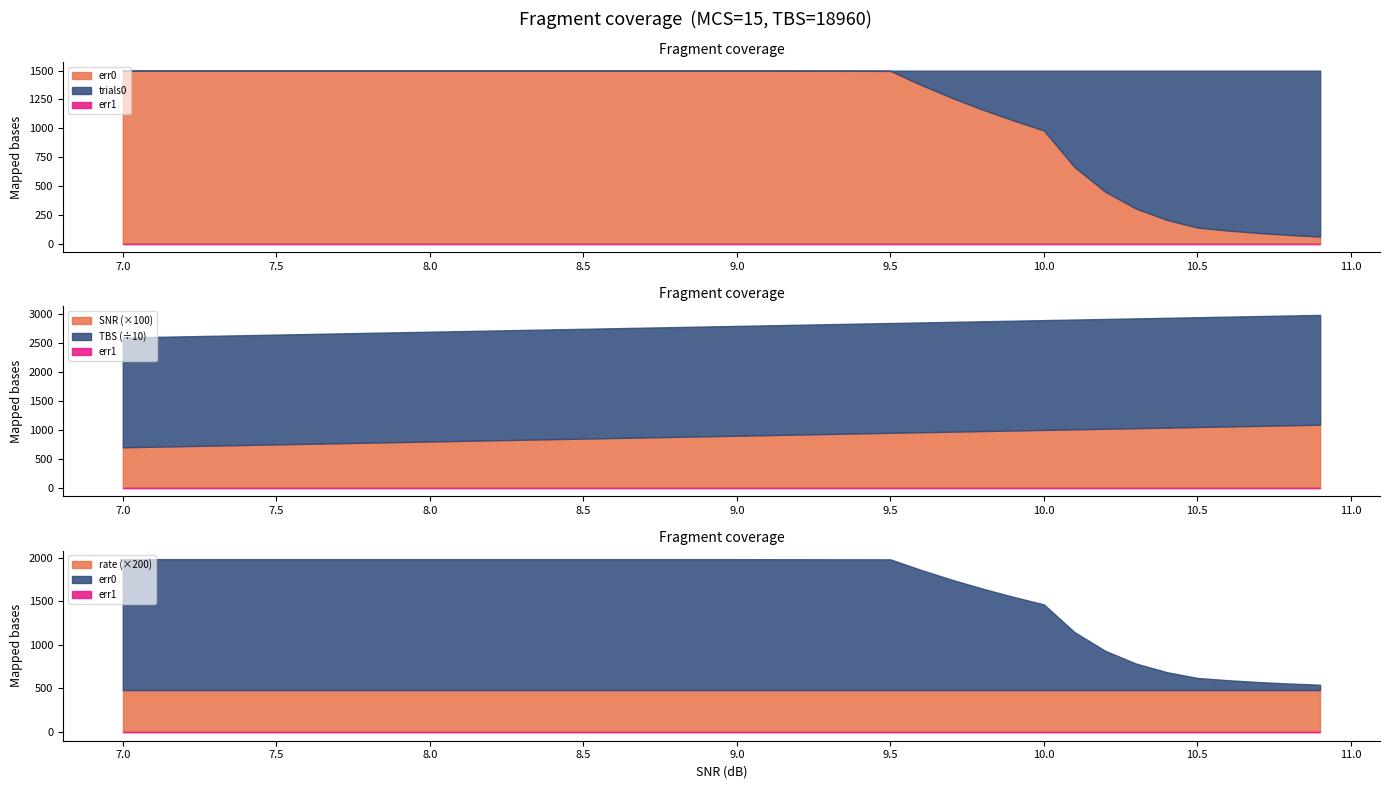

Reading left to right, list all the values displayed in this chart.

err0: 1500.0	1500.0	1500.0	1500.0	1500.0	1498.0	1377.0	1265.0	1163.0	1069.0	982.0	664.0	450.0	304.0	206.0	139.0	113.0	92.0	75.0	61.0
trials0: 1500.0	1500.0	1500.0	1500.0	1500.0	1500.0	1500.0	1500.0	1500.0	1500.0	1500.0	1500.0	1500.0	1500.0	1500.0	1500.0	1500.0	1500.0	1500.0	1500.0
TBS: 18960.0	18960.0	18960.0	18960.0	18960.0	18960.0	18960.0	18960.0	18960.0	18960.0	18960.0	18960.0	18960.0	18960.0	18960.0	18960.0	18960.0	18960.0	18960.0	18960.0
SNR: 7.0	7.5	8.0	8.5	9.0	9.5	9.6	9.7	9.8	9.9	10.0	10.1	10.2	10.3	10.4	10.5	10.6	10.7	10.8	10.9
rate: 2.4	2.4	2.4	2.4	2.4	2.4	2.4	2.4	2.4	2.4	2.4	2.4	2.4	2.4	2.4	2.4	2.4	2.4	2.4	2.4
err1: 0.0	0.0	0.0	0.0	0.0	0.0	0.0	0.0	0.0	0.0	0.0	0.0	0.0	0.0	0.0	0.0	0.0	0.0	0.0	0.0